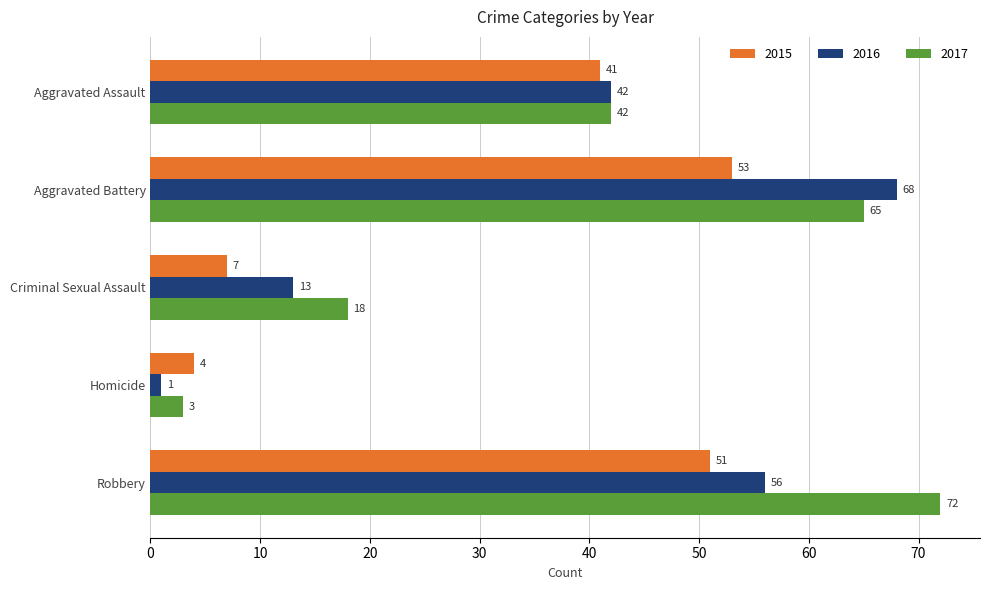

What is the average value of the 2017 series?

40